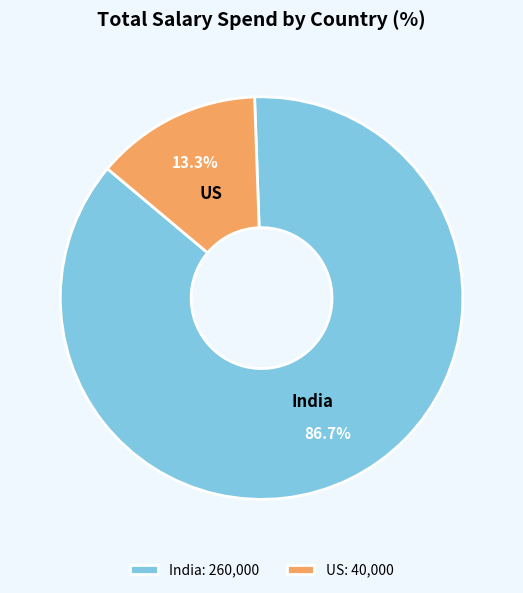

What is the ratio of the value at India to the value at US?

6.5